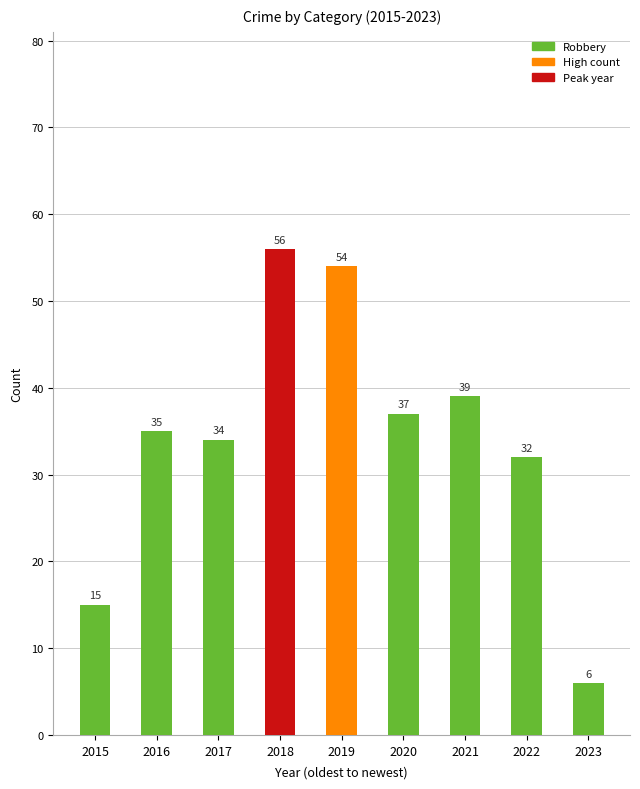

Which label corresponds to the largest value in the chart?

2018